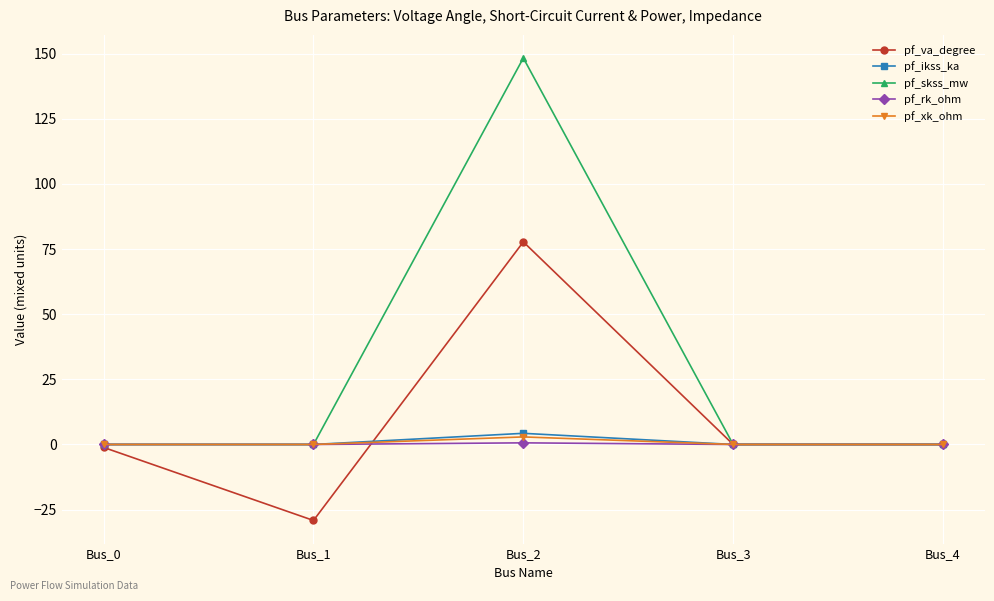

What is the average value of the pf_ikss_ka series?

0.9